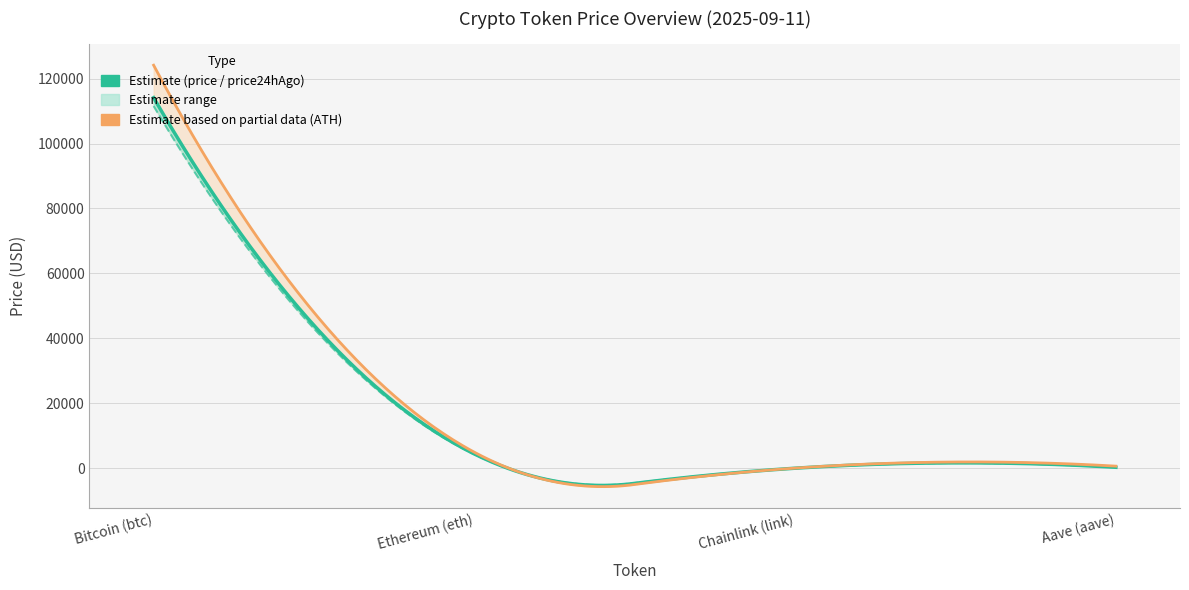

How many lines are shown in the chart?

3